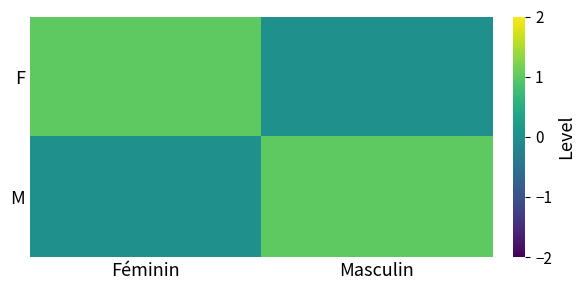

At Masculin, list the series in order from largest to smallest.

M, F